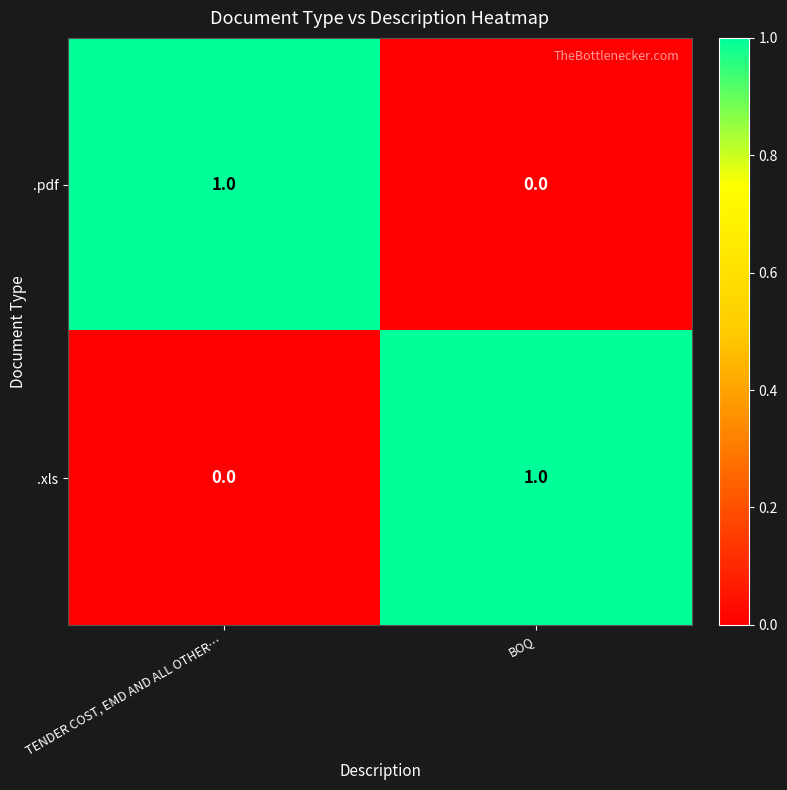

At which label is .pdf closest to 0?

BOQ